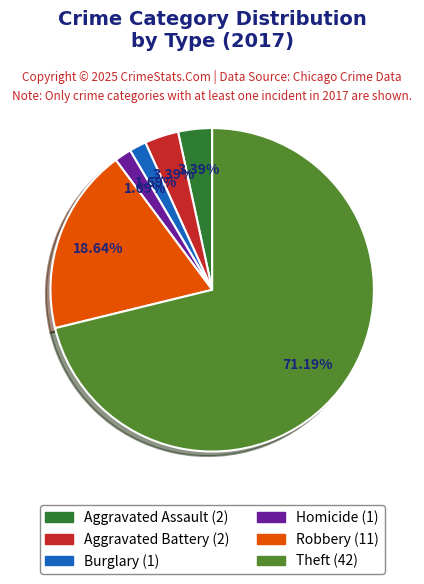

How many segments does this pie chart have?

6